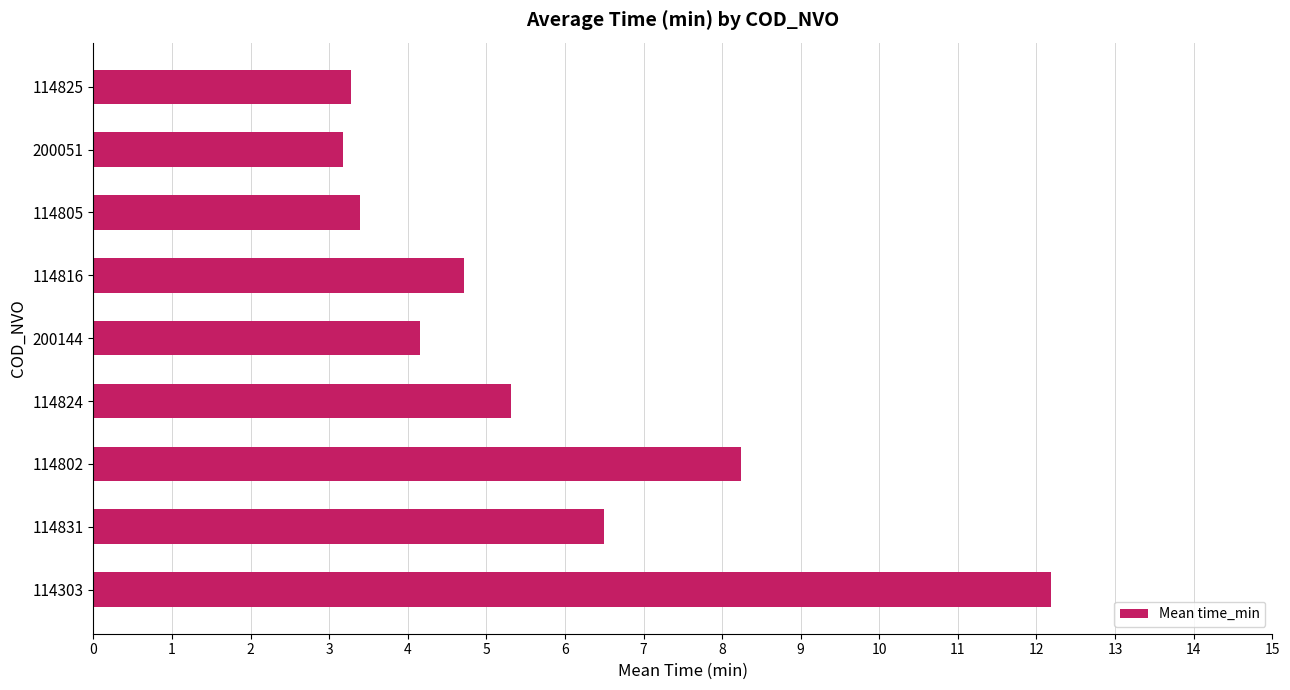

Approximately how many times larger is the value at 114802 compared to 200144?

2.0